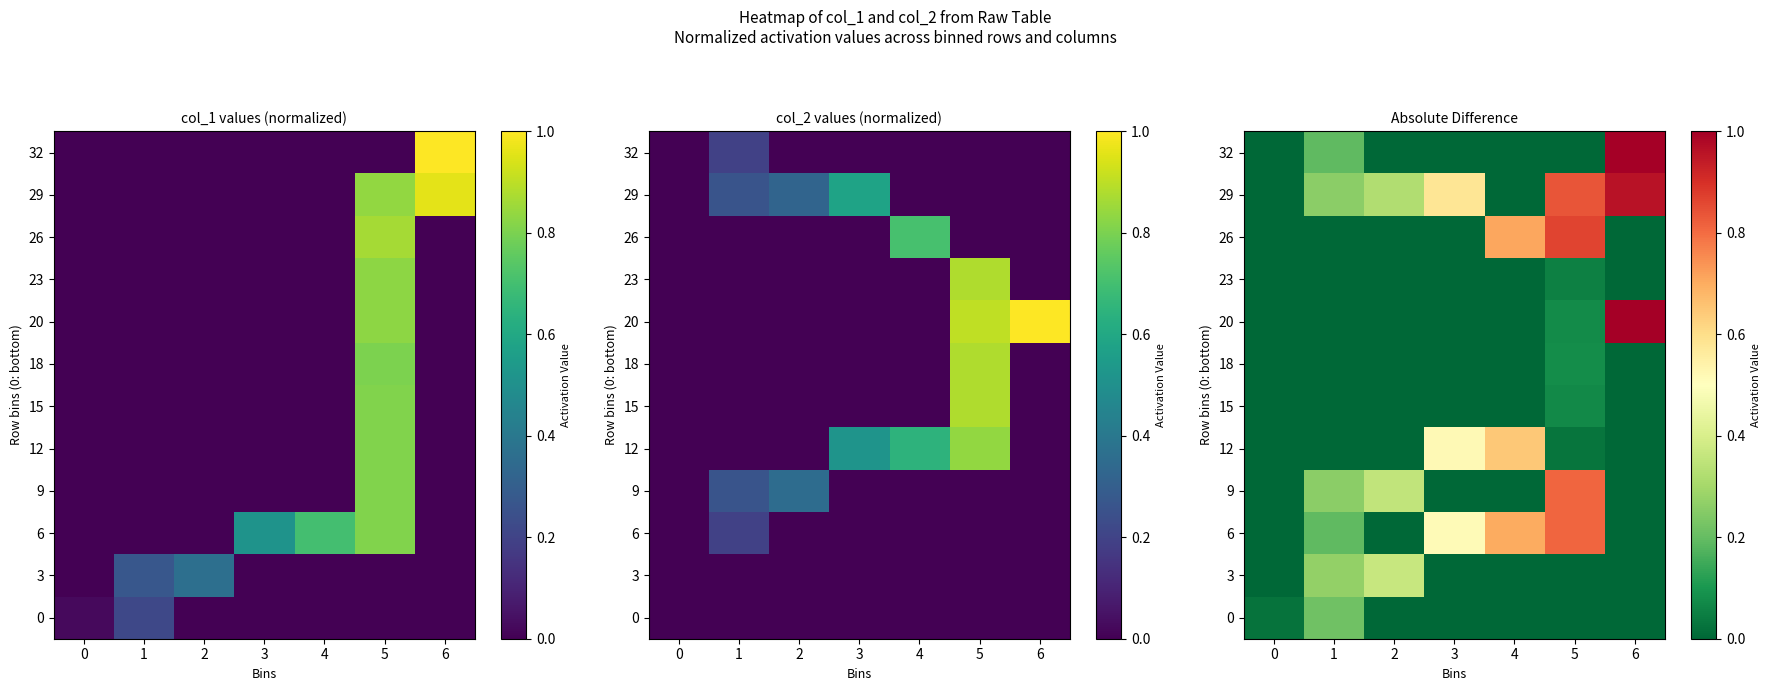

Which category has the lowest value across all series?

2